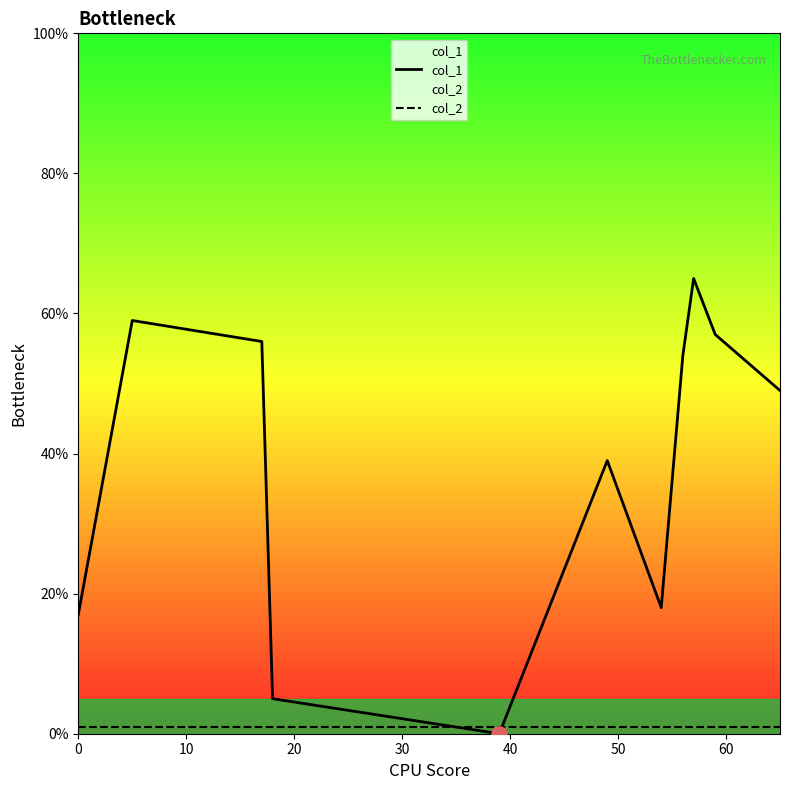

Which series has the largest total across all categories?

col_1